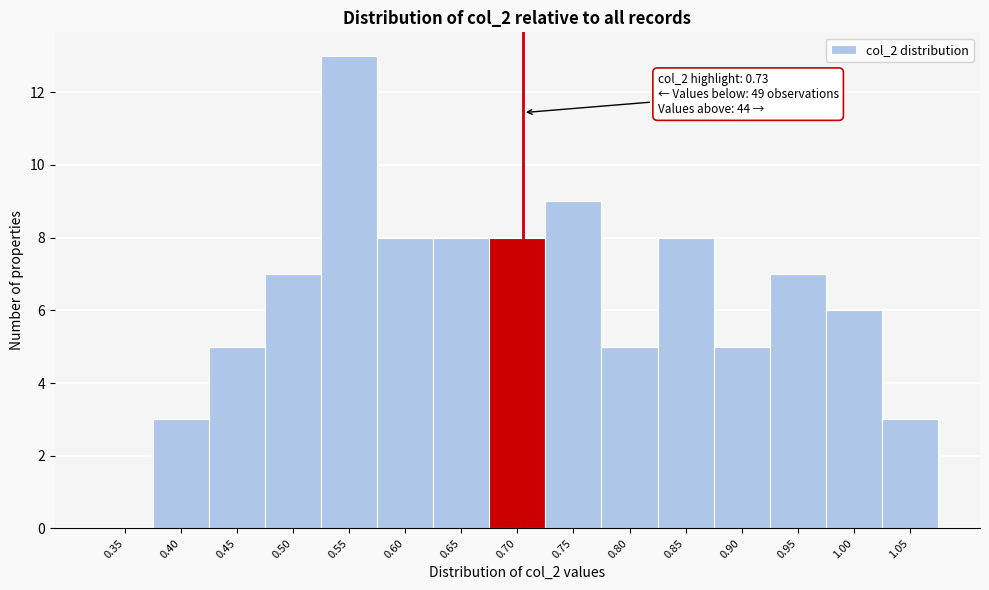

Reading right to left, extract all data points from this chart.

1.05=3	1.00=6	0.95=7	0.90=5	0.85=8	0.80=5	0.75=9	0.70=8	0.65=8	0.60=8	0.55=13	0.50=7	0.45=5	0.40=3	0.35=0